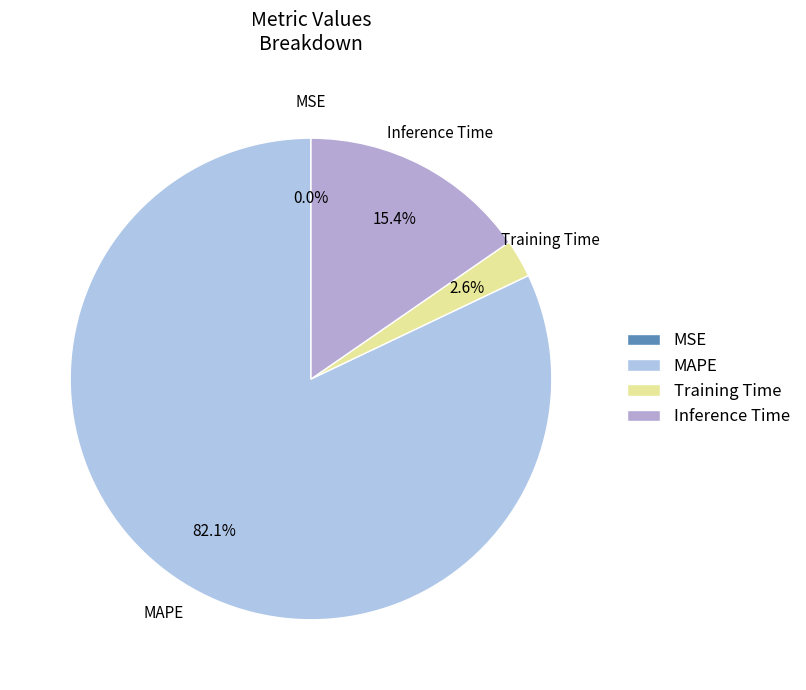

Combined, do Inference Time and MAPE account for over 50%?

Yes